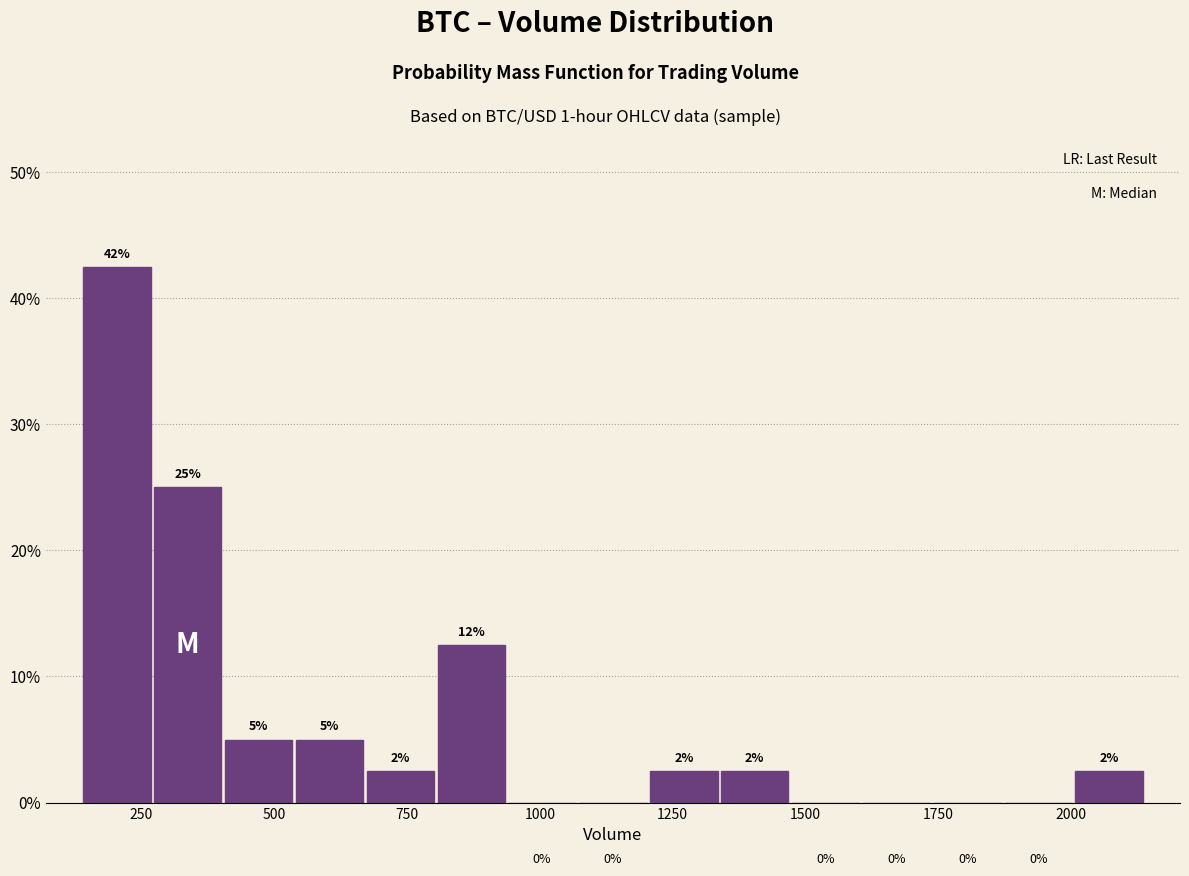

Read against the x-axis, roughly where is the centre of the tallest bar?

200